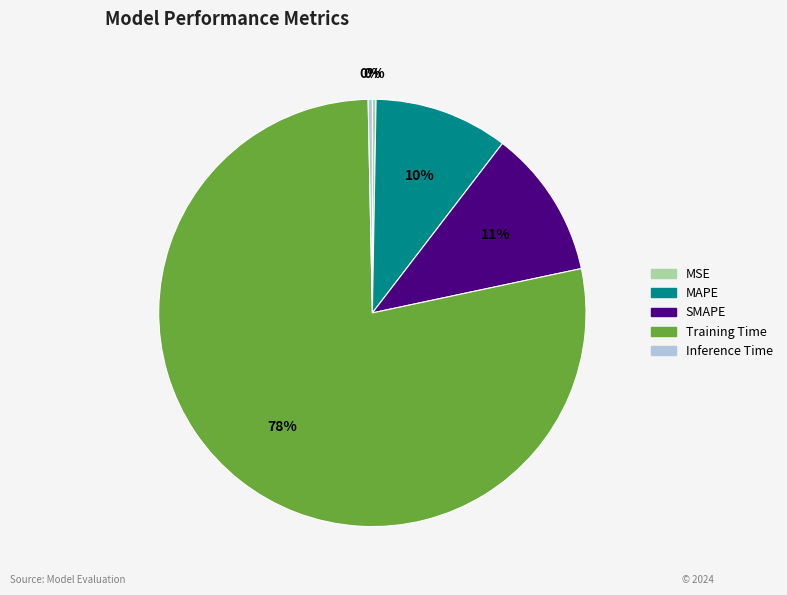

Is the sum of SMAPE and Training Time greater than half?

Yes